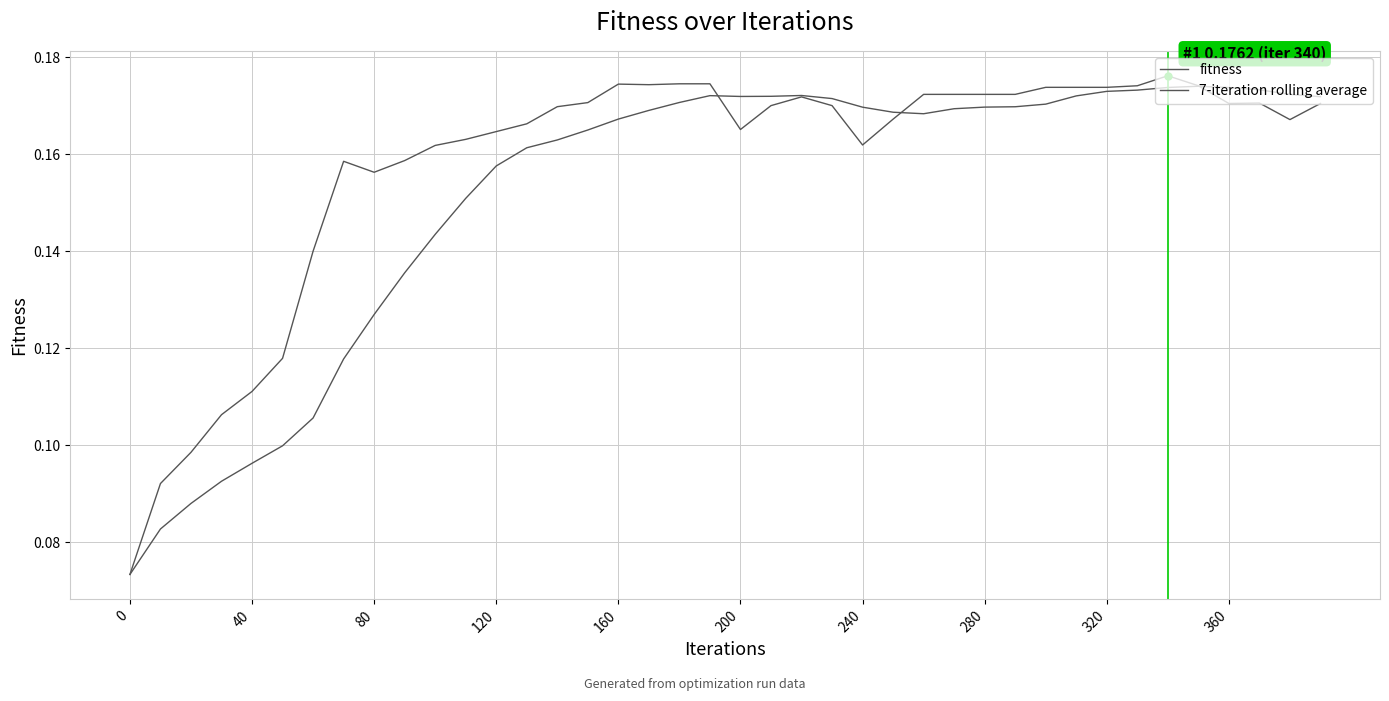

What is the value of the 7-iteration rolling average point at the 4th from the left?

0.1